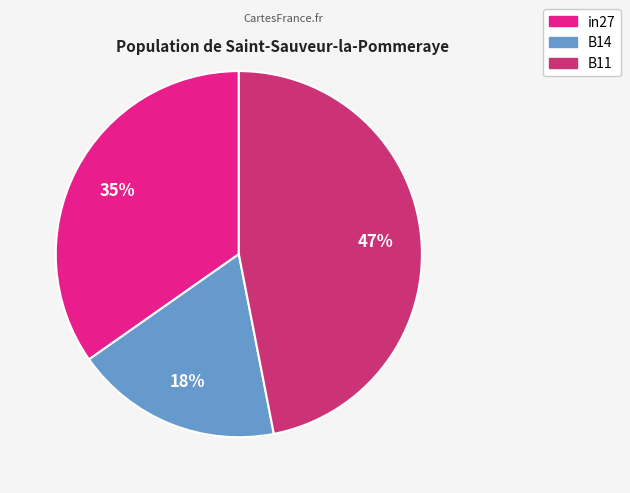

To the nearest percent, what portion does in27 represent?

35%